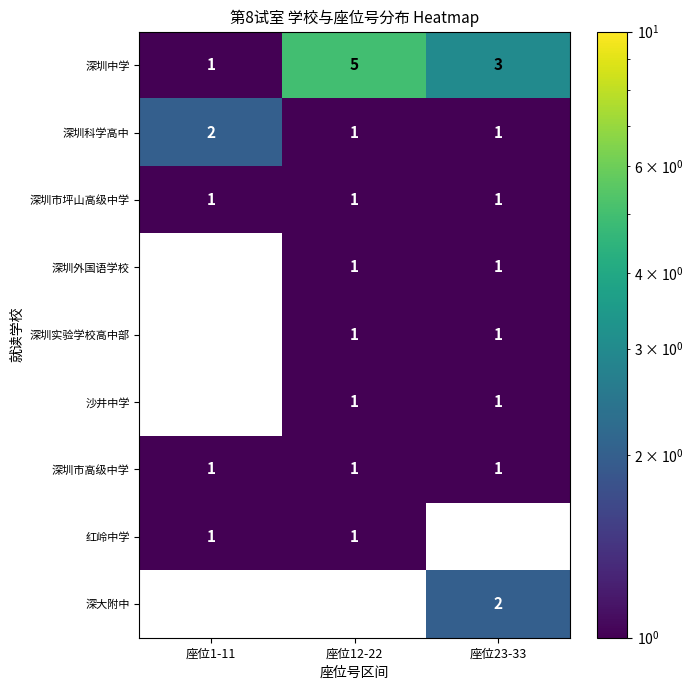

True or false: 深圳实验学校高中部 has a value of 1 at 座位12-22.

True